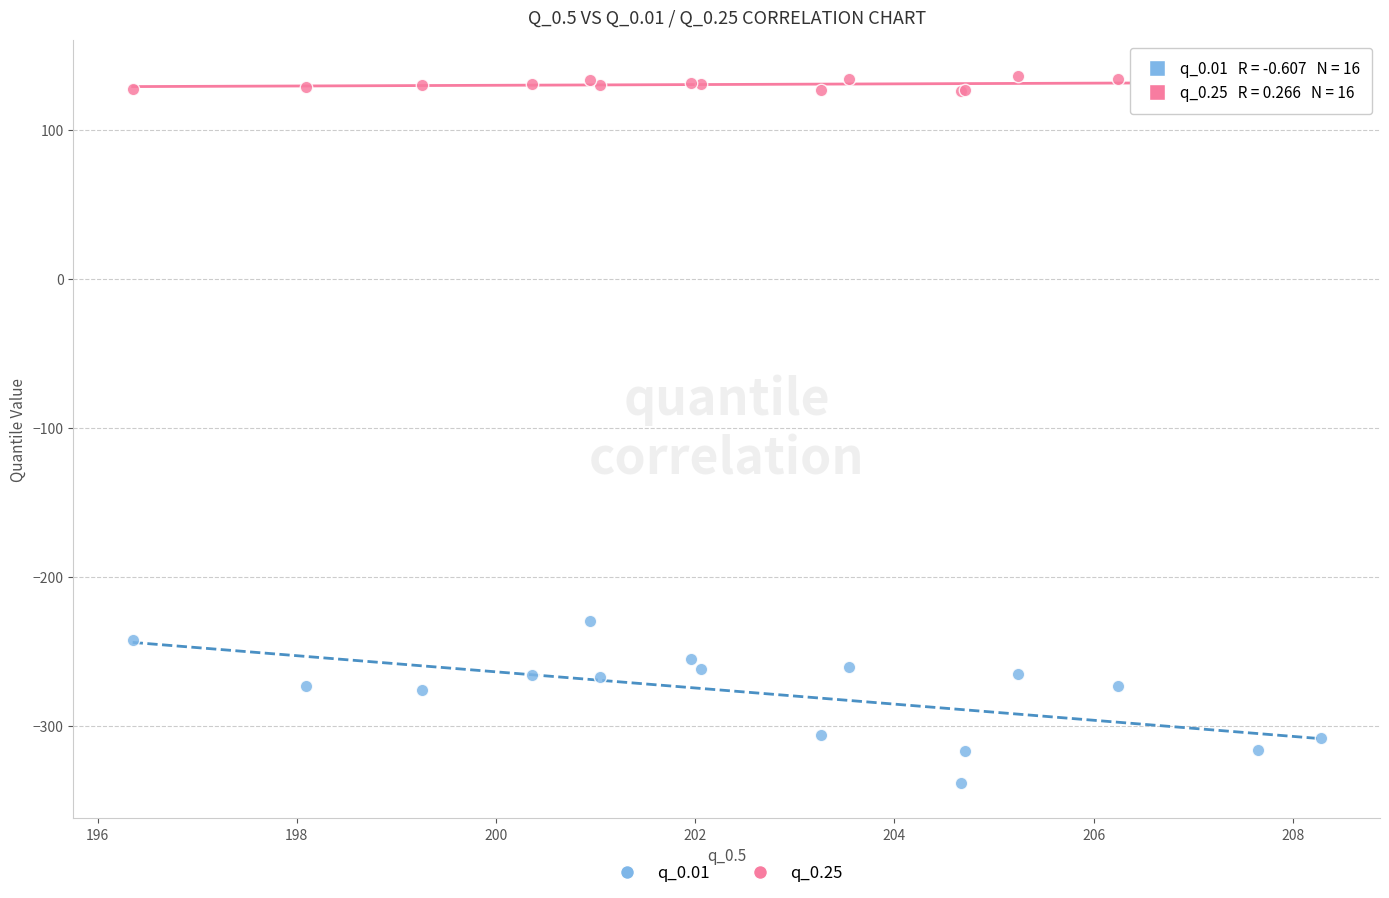

What is the X range (max minus min) for the scatter plot?

11.9